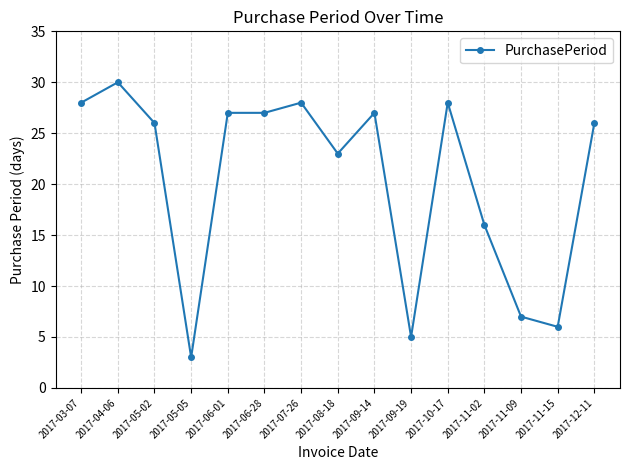

True or false: the data shows 7 at 2017-11-02.

False